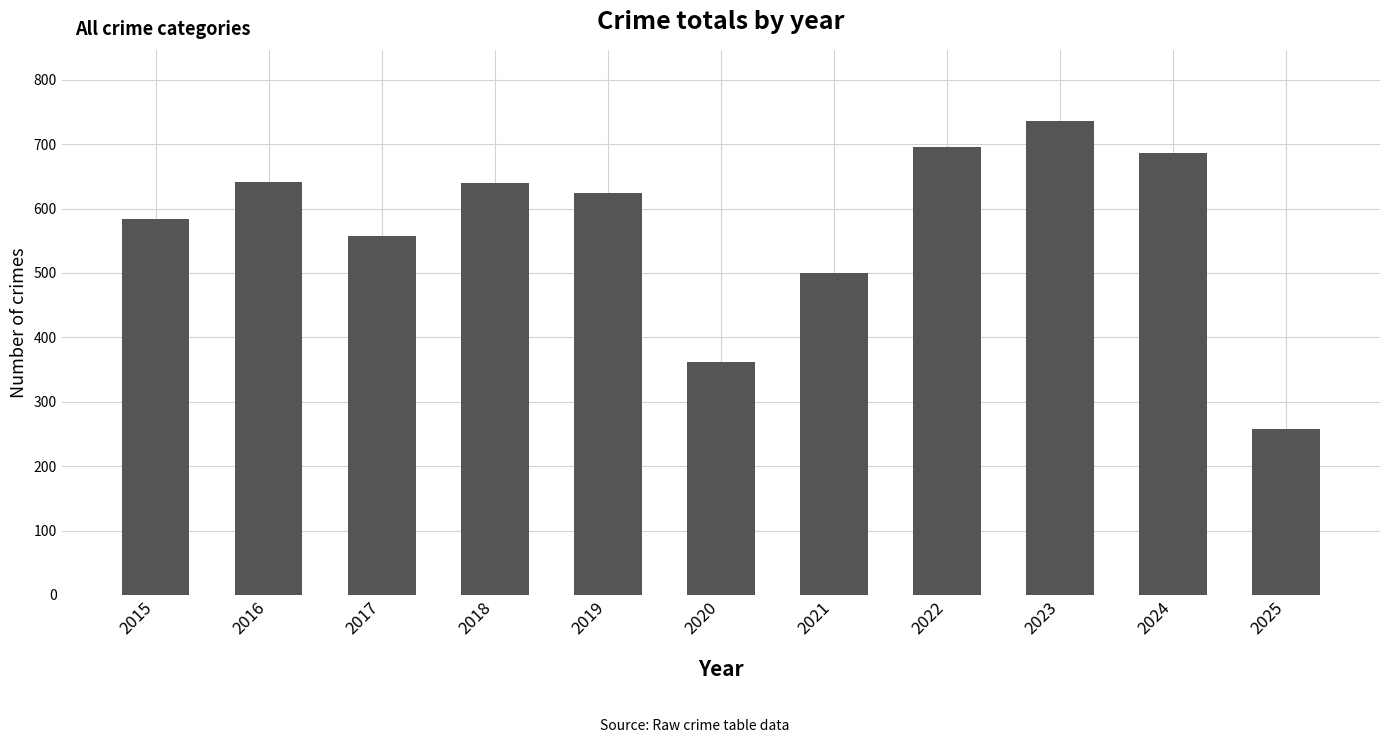

What is the value of the 10th bar from the left?

686